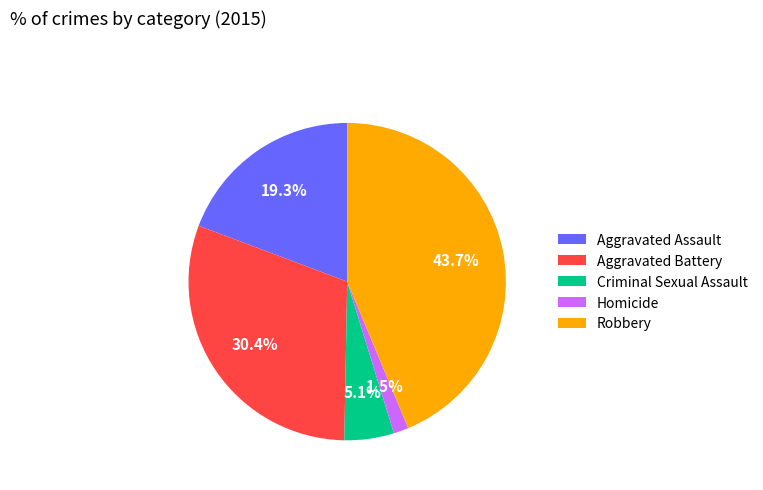

True or false: Criminal Sexual Assault accounts for 13% of the total.

False